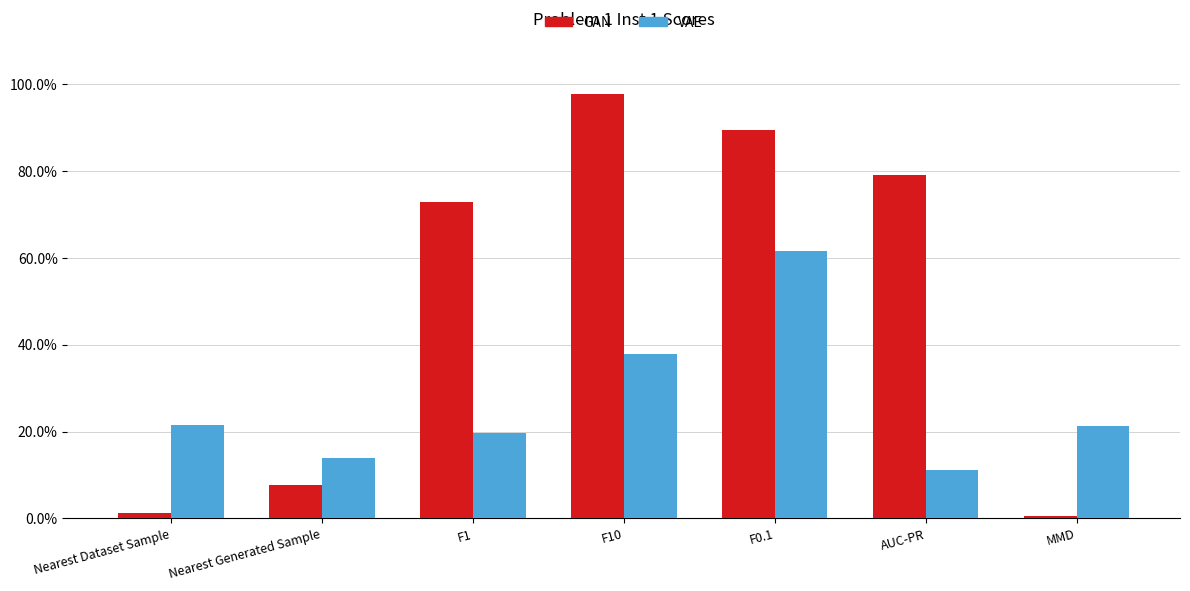

Are the bars horizontal?

No